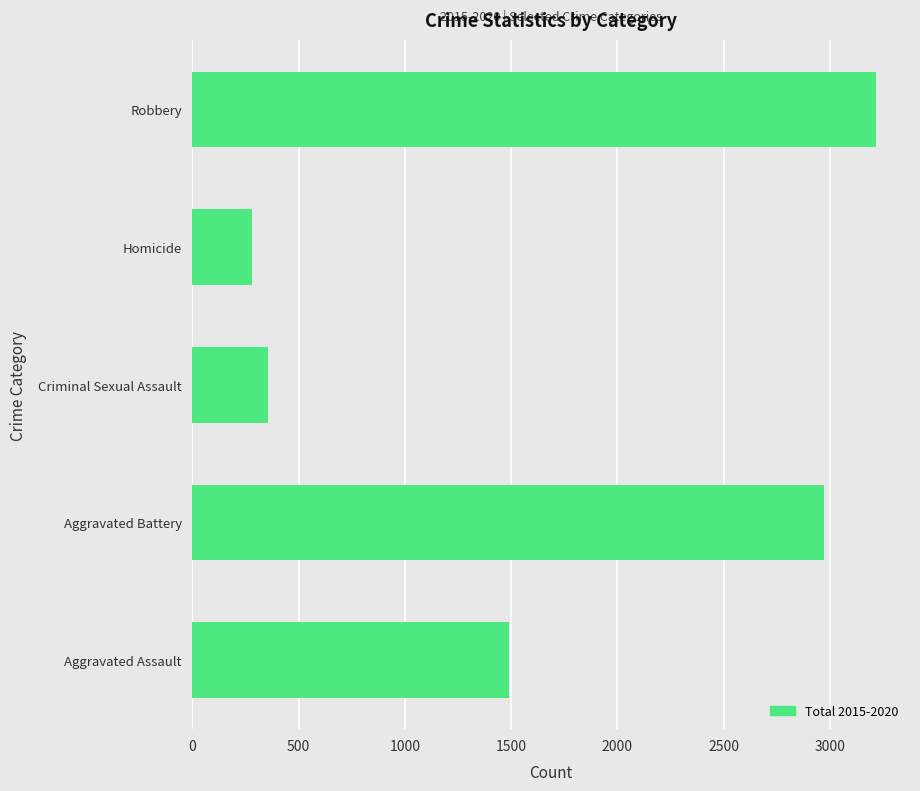

Reading top to bottom, what are all the values shown in this chart?

3216	280	358	2974	1488